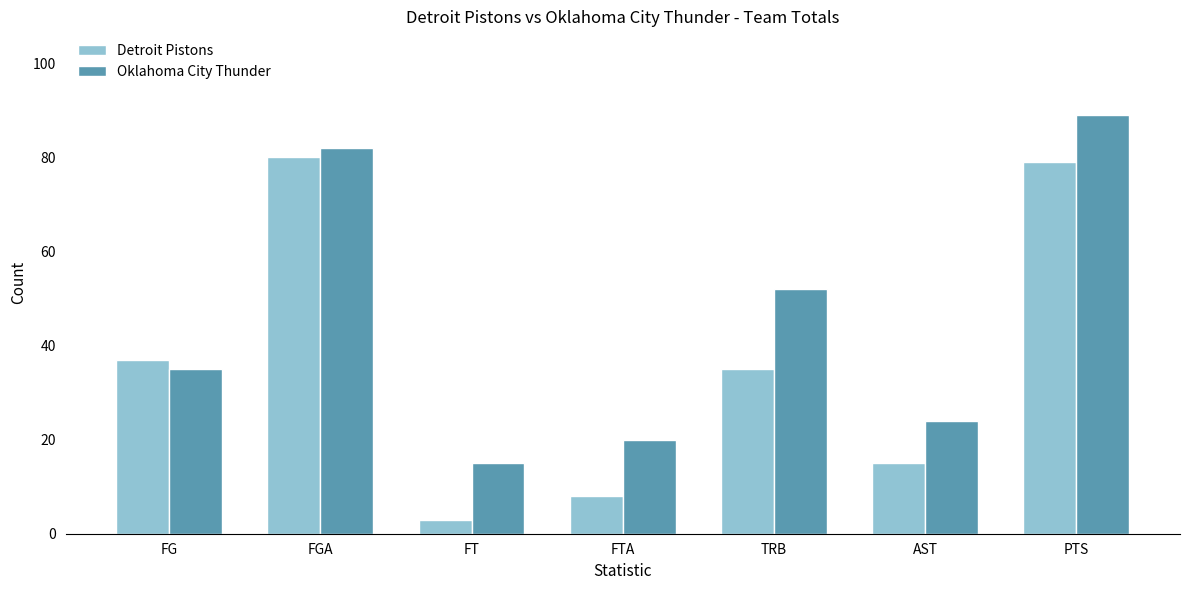

The Oklahoma City Thunder series shows 20 at FTA. True or false?

True